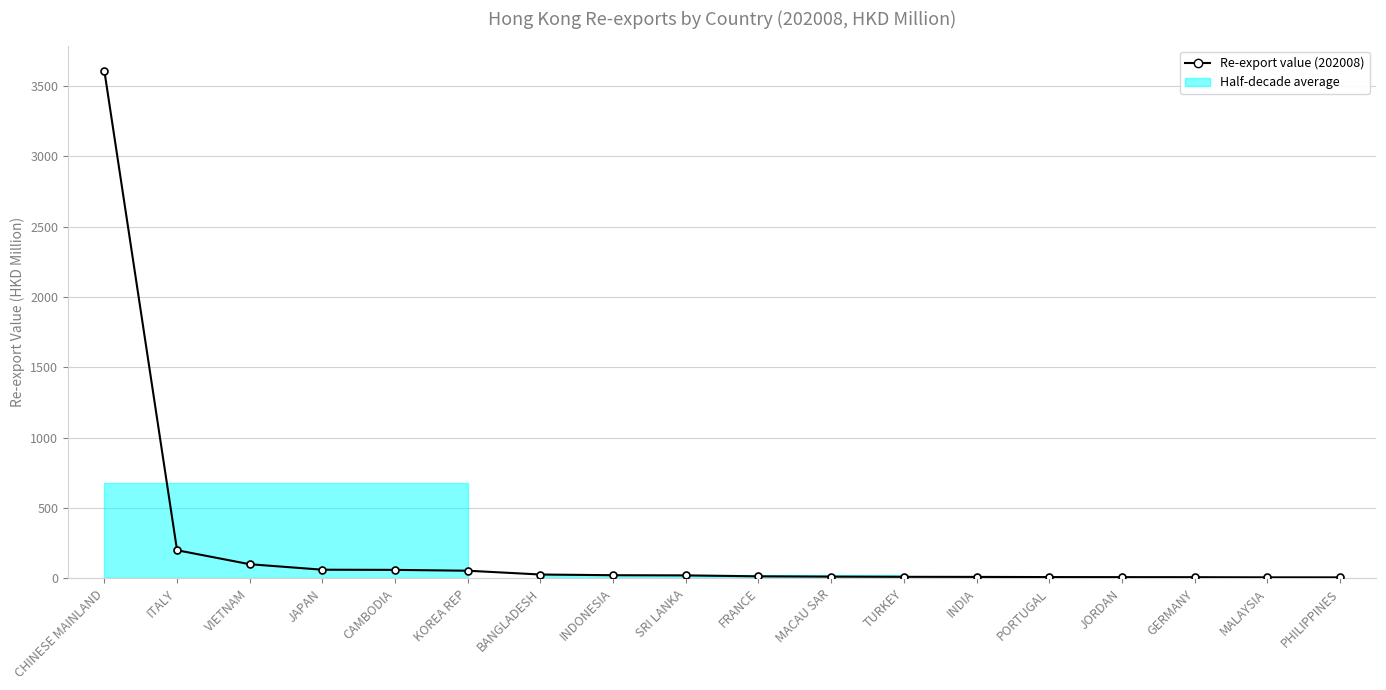

What is the approximate value at MALAYSIA?

7.1